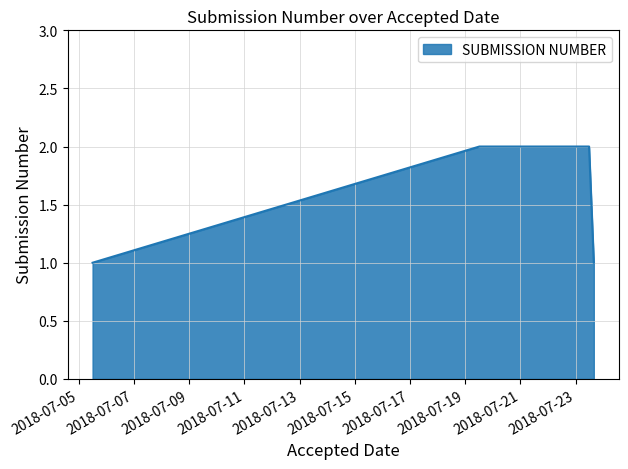

What is the sum of all values?

6